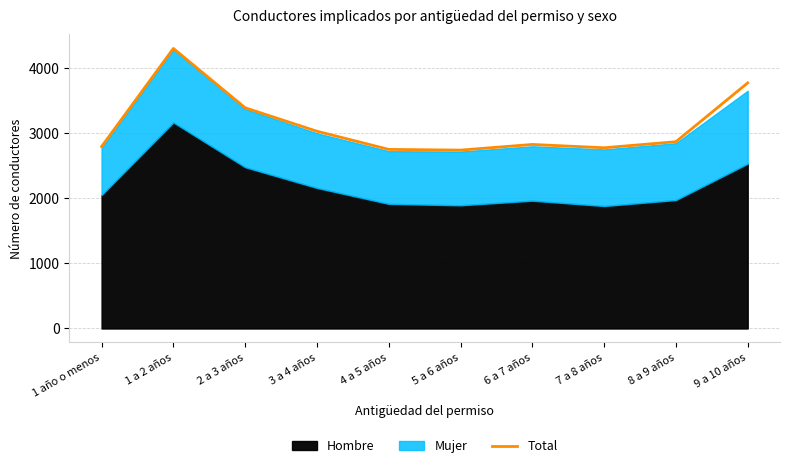

What is the sum of all values?

31297